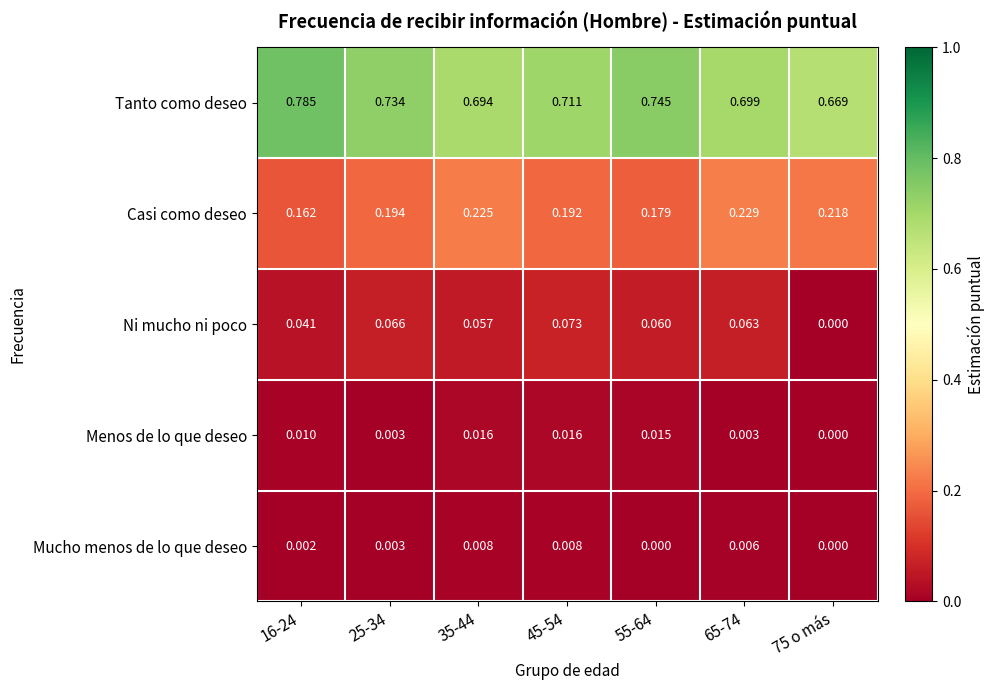

How many values in Mucho menos de lo que deseo are above zero?

5